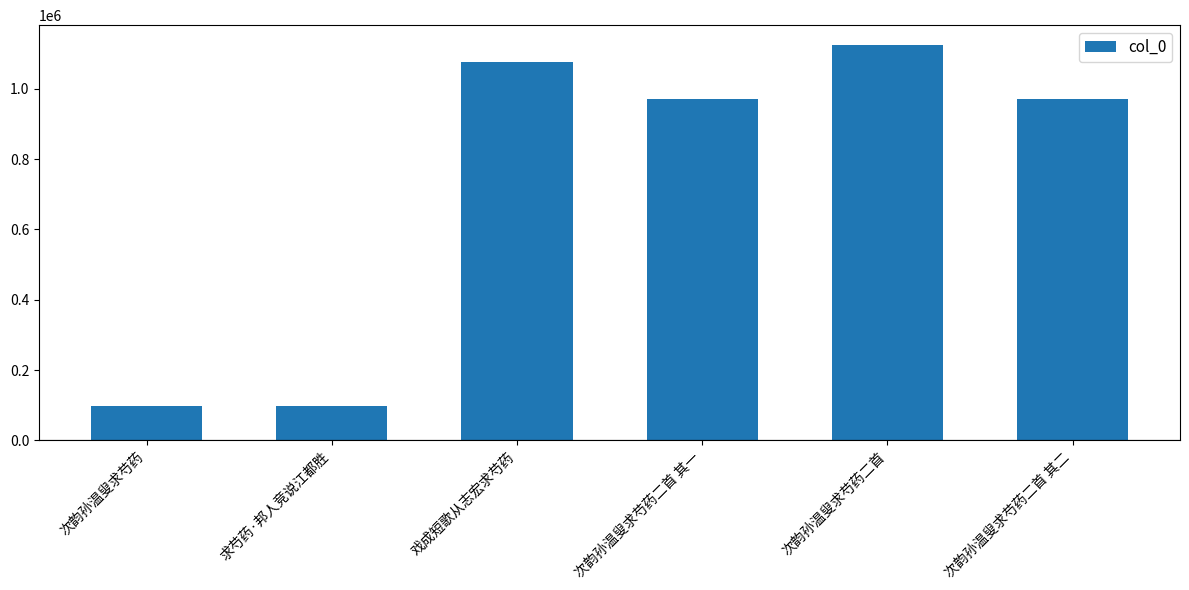

Between 戏成短歌从志宏求芍药 and 次韵孙温叟求芍药二首 其一, which is larger?

戏成短歌从志宏求芍药